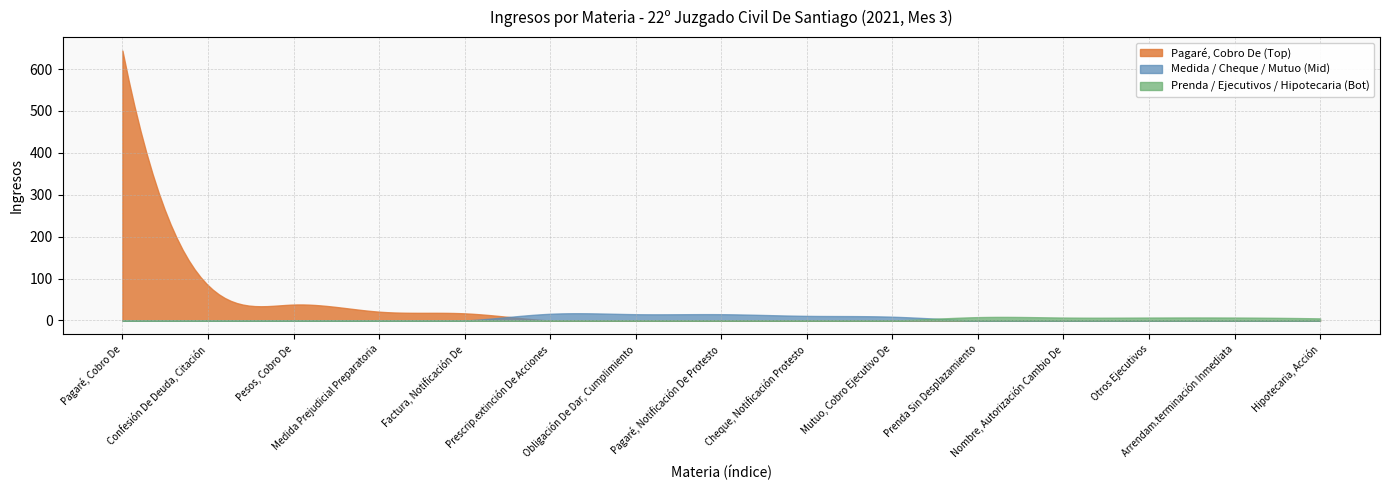

Rank the categories by value from lowest to highest.

Hipotecaria, Acción, Nombre, Autorización Cambio De, Otros Ejecutivos, Arrendam.terminación Inmediata, Prenda Sin Desplazamiento, Mutuo, Cobro Ejecutivo De, Cheque, Notificación Protesto, Obligación De Dar, Cumplimiento, Pagaré, Notificación De Protesto, Prescrip.extinción De Acciones, Factura, Notificación De, Medida Prejudicial Preparatoria, Pesos, Cobro De, Confesión De Deuda, Citación, Pagaré, Cobro De